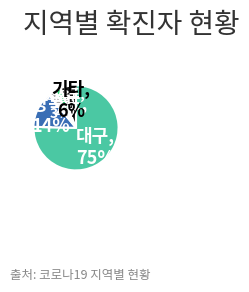

Count the number of slices in the pie.

5